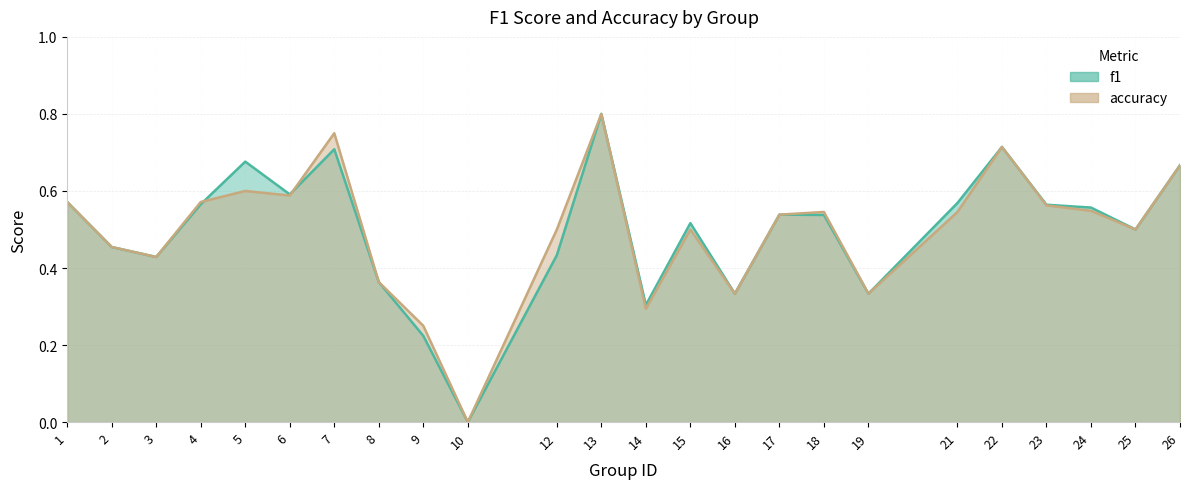

How many series are shown in this chart?

2